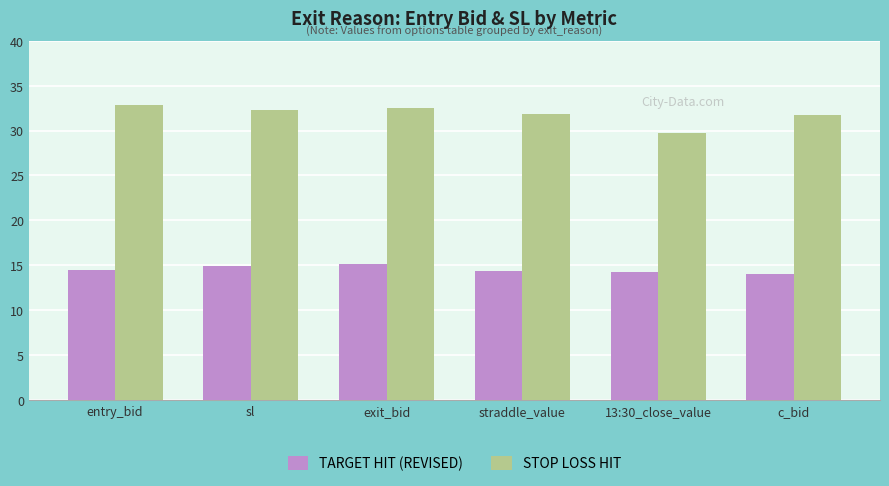

What is the difference between the maximum and minimum values in the TARGET HIT (REVISED) series?

1.1